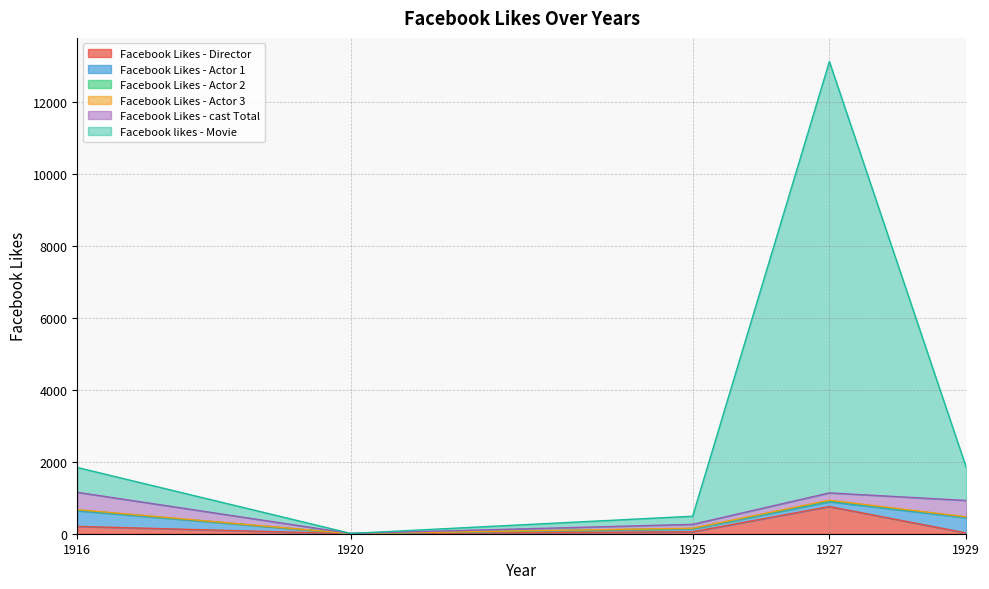

Which series changed the most between 1920 and 1929?

Facebook likes - Movie